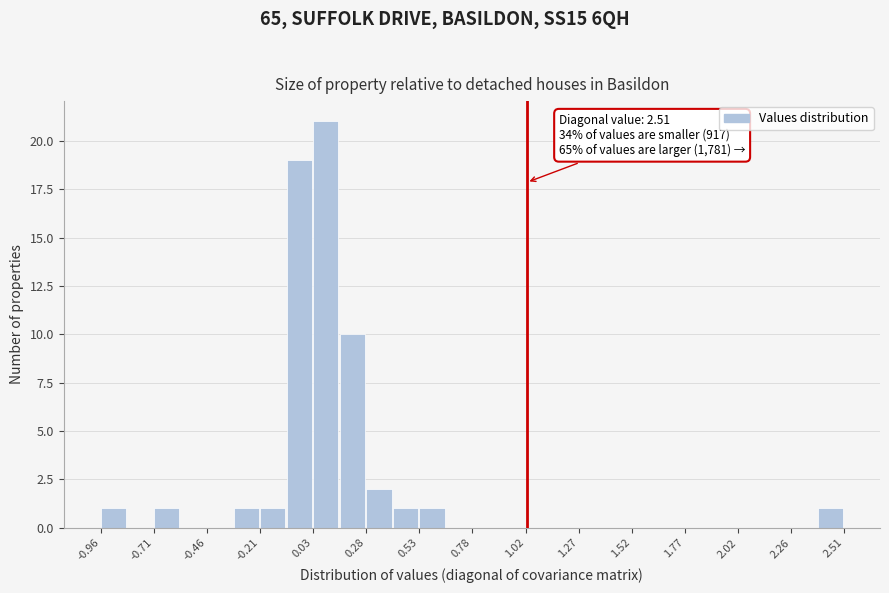

Around what value on the x-axis is the tallest bar? Give the approximate position of its centre, as read against the axis.

0.10